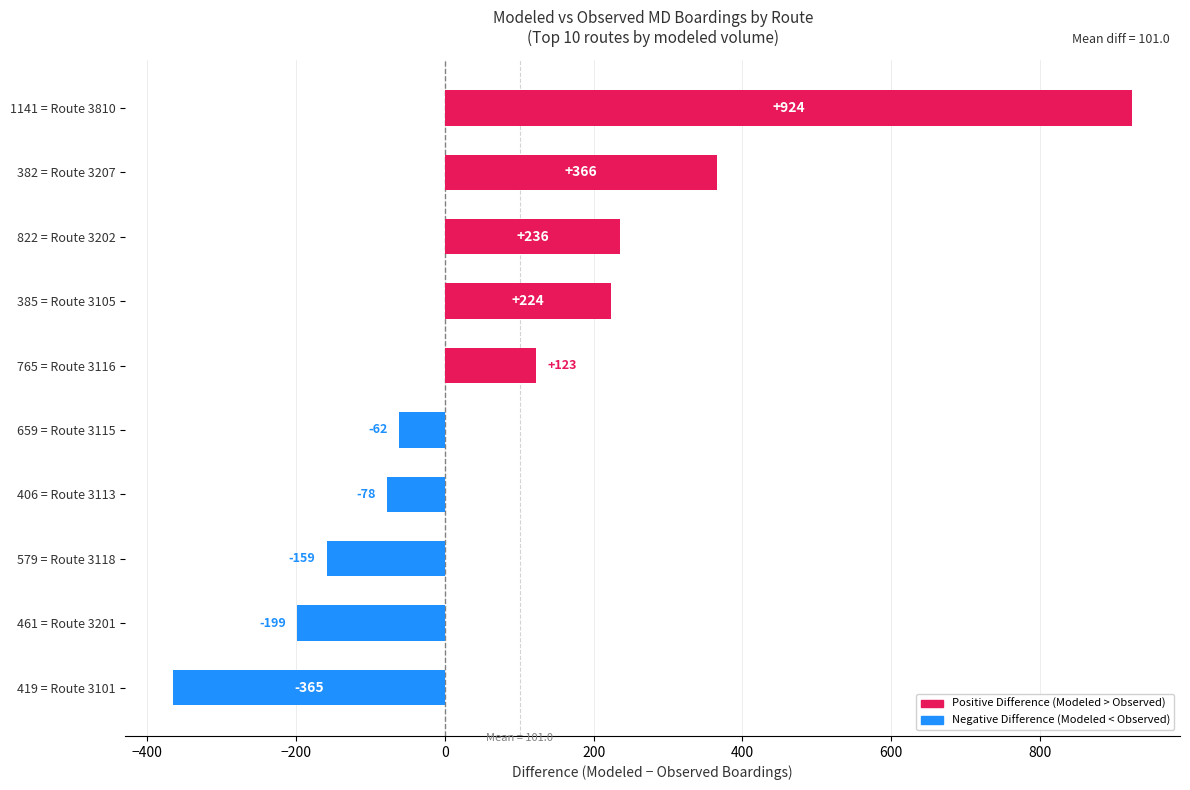

At which category does the chart reach its peak across all series?

1141 = Route 3810